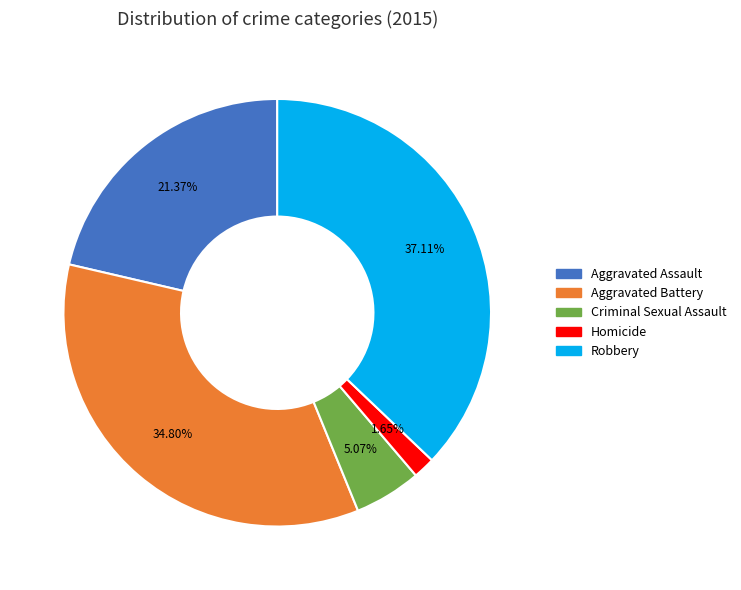

To the nearest percent, what is the combined percentage of Criminal Sexual Assault and Aggravated Assault?

26%